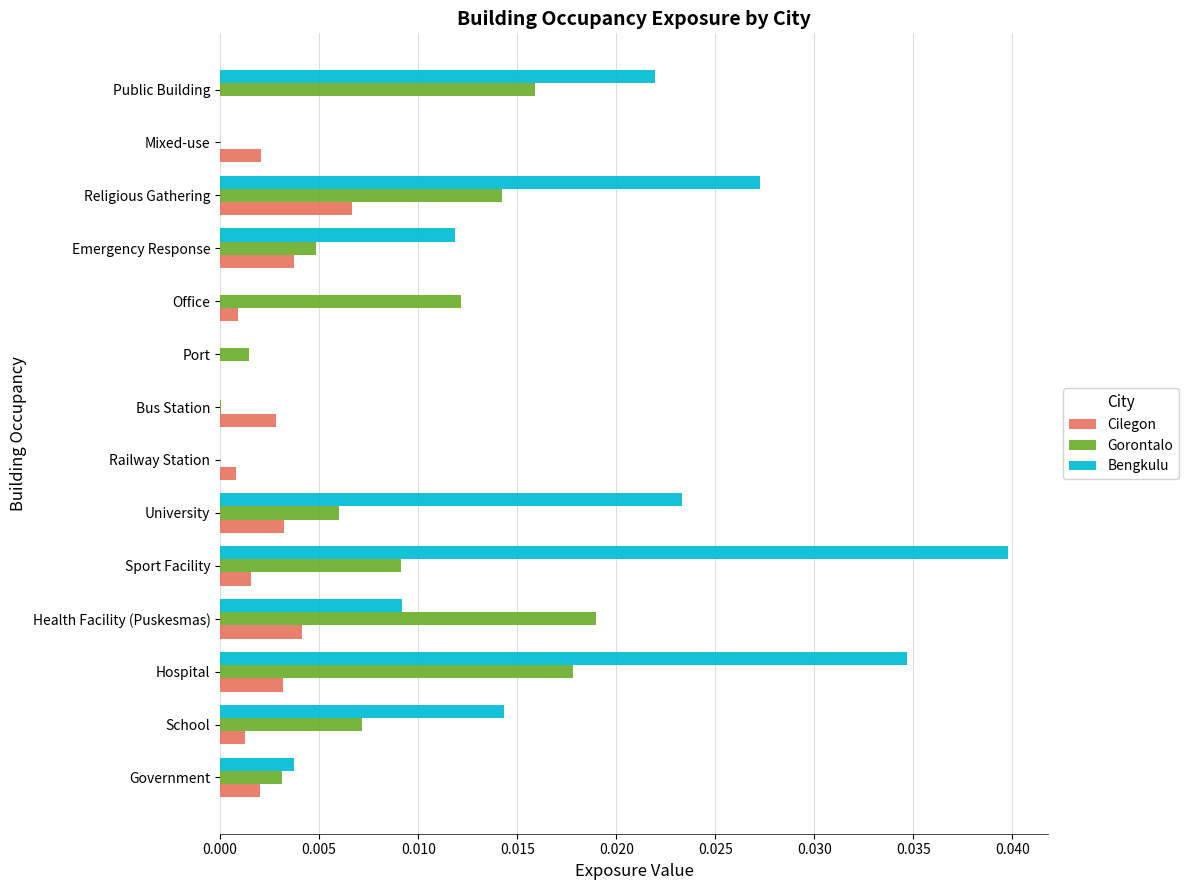

At which category is the sum across all series the highest?

Hospital